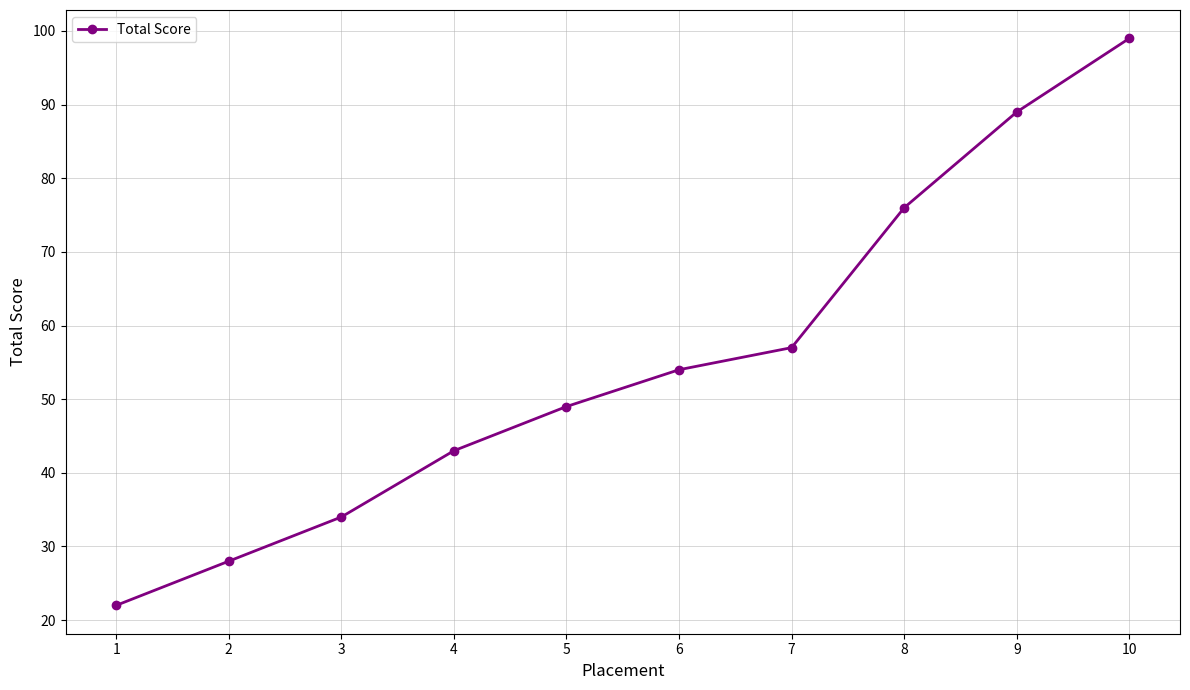

True or false: there are more than 1 points higher than both neighbors.

False